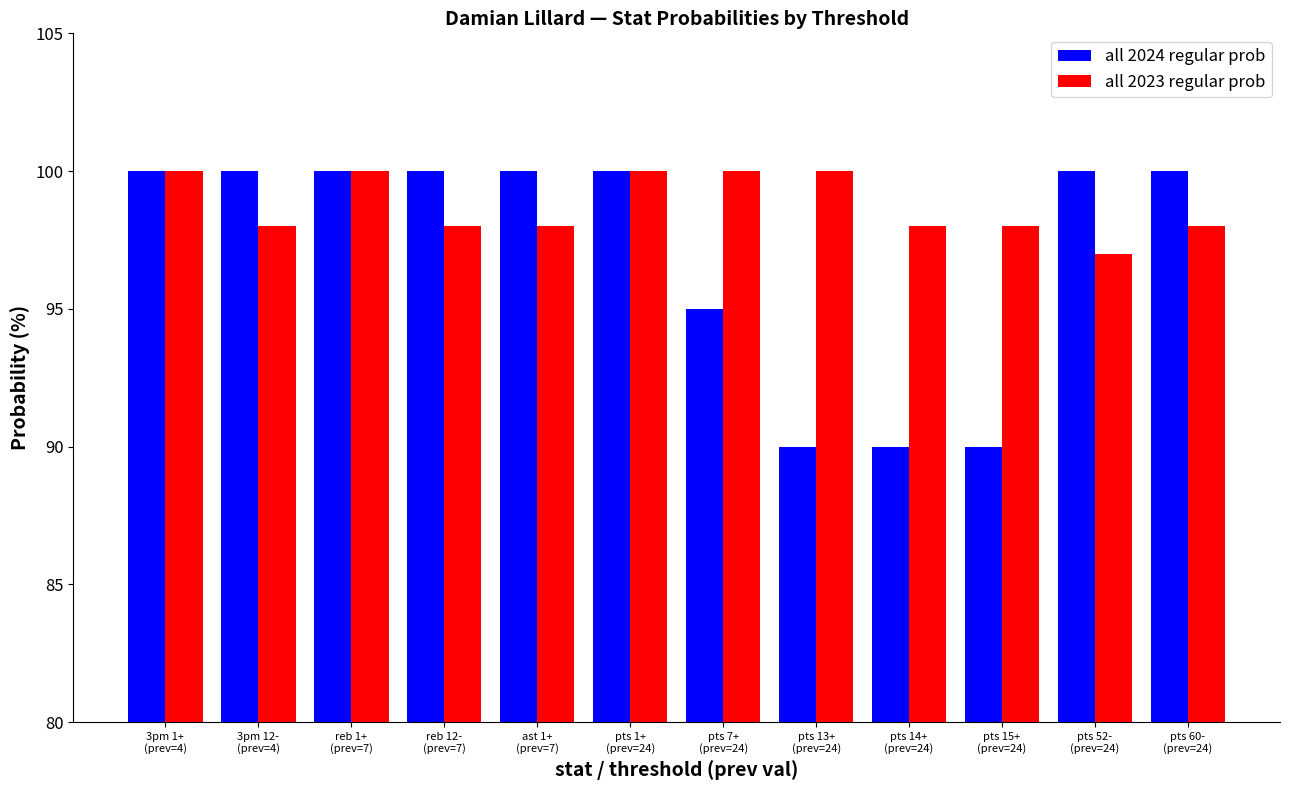

Does the chart contain stacked bars?

No